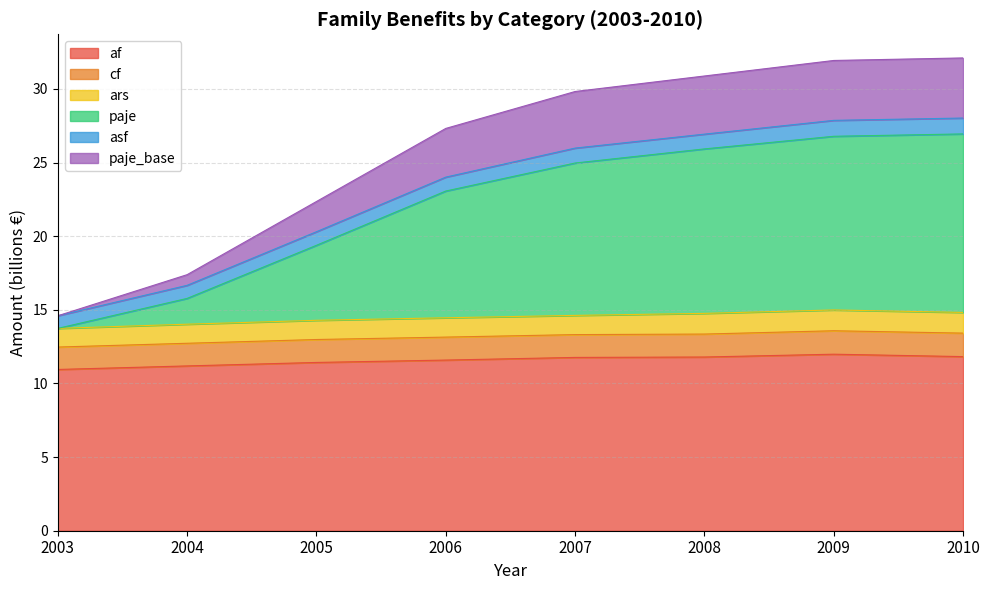

Is it true that af equals 16.8 at 2006?

False